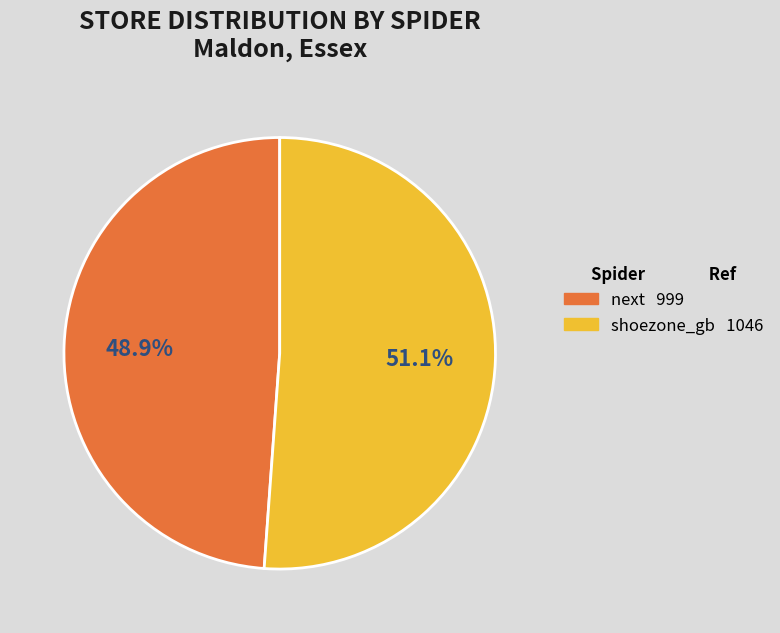

Rank the categories by value from highest to lowest.

shoezone_gb, next